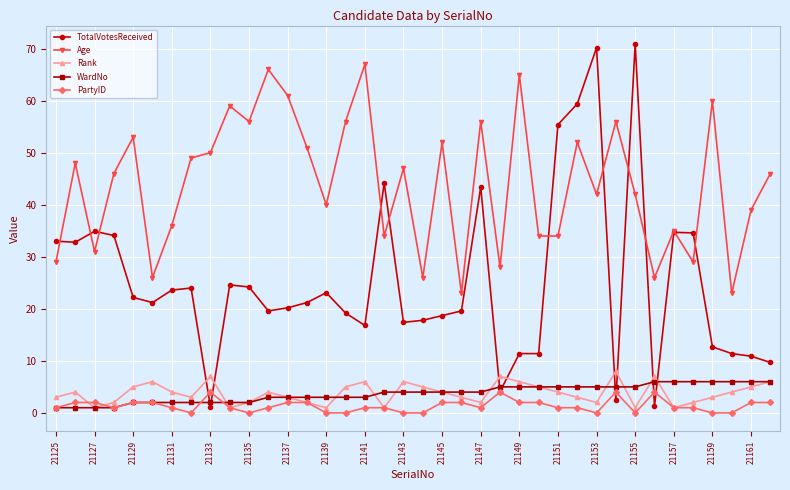

Does the chart display data point markers on the line(s)?

Yes